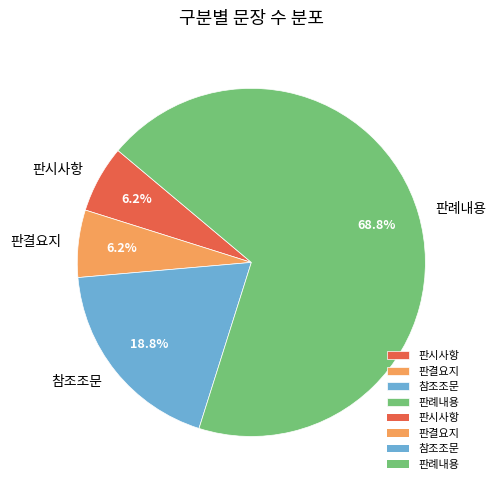

How many slices are in this pie chart?

4